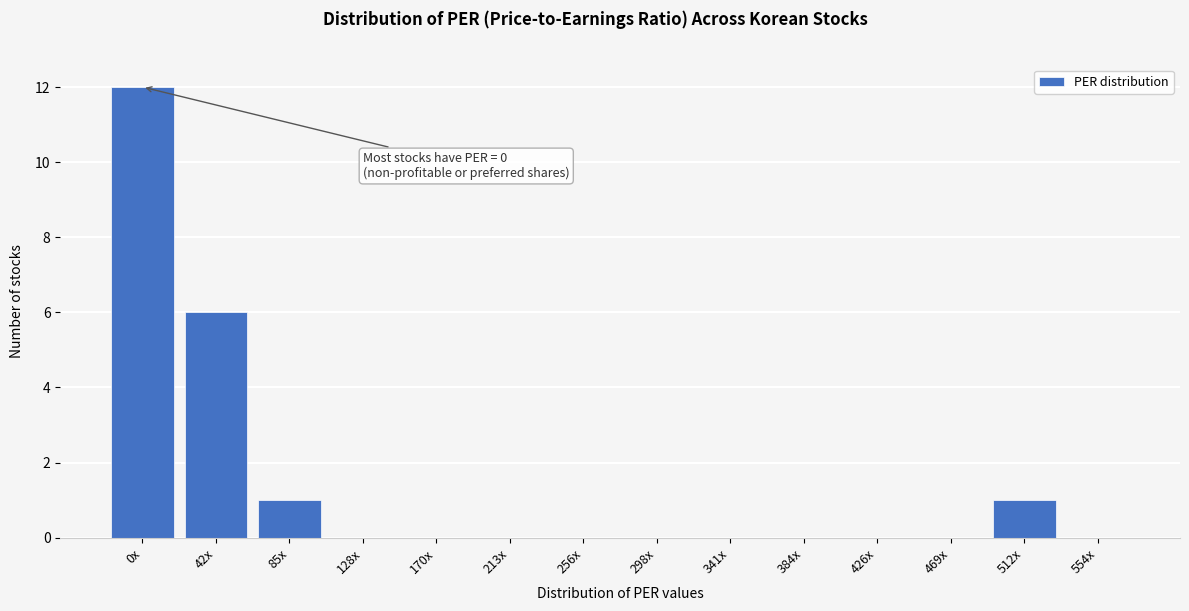

Reading left to right, transcribe all the data shown in this chart.

0x=12	42x=6	85x=1	128x=0	170x=0	213x=0	256x=0	298x=0	341x=0	384x=0	426x=0	469x=0	512x=1	554x=0